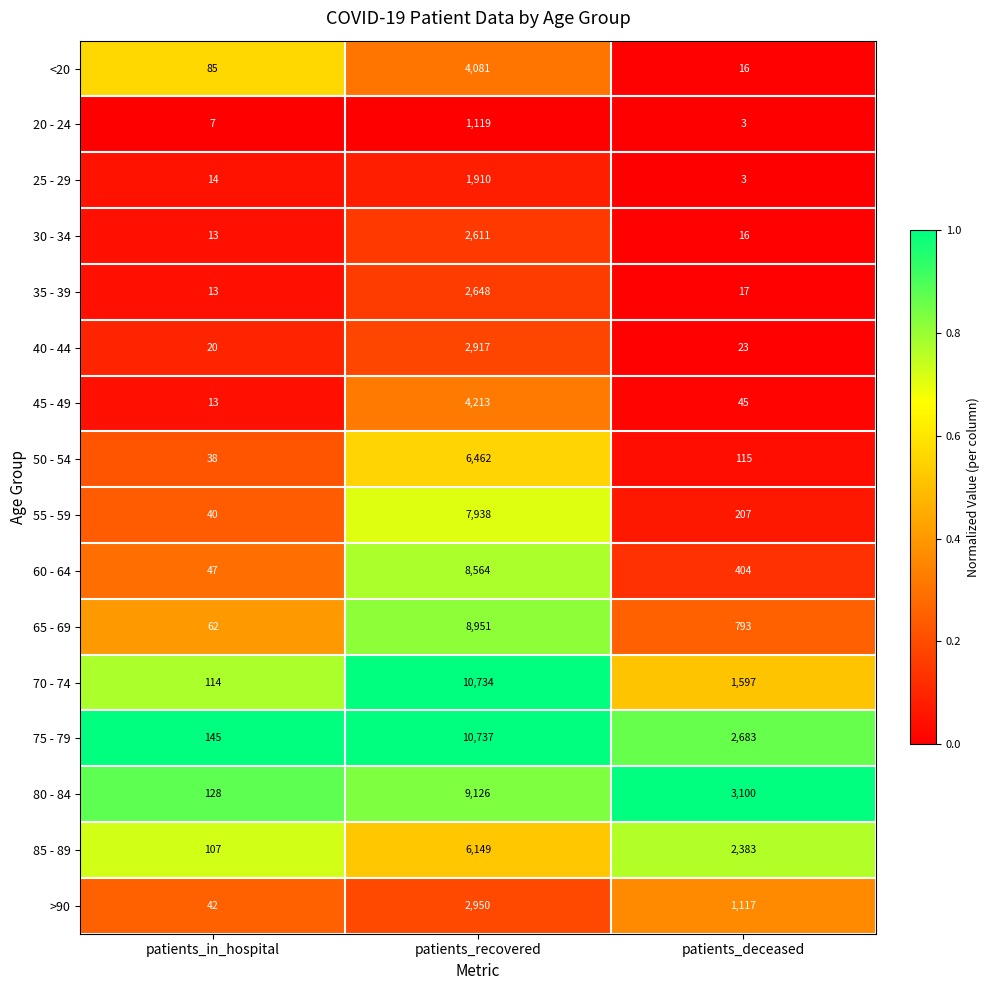

Which category has the lowest value across all series?

patients_deceased